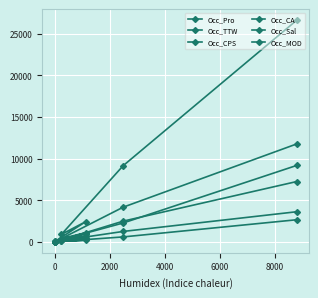

How many lines are shown in the chart?

6